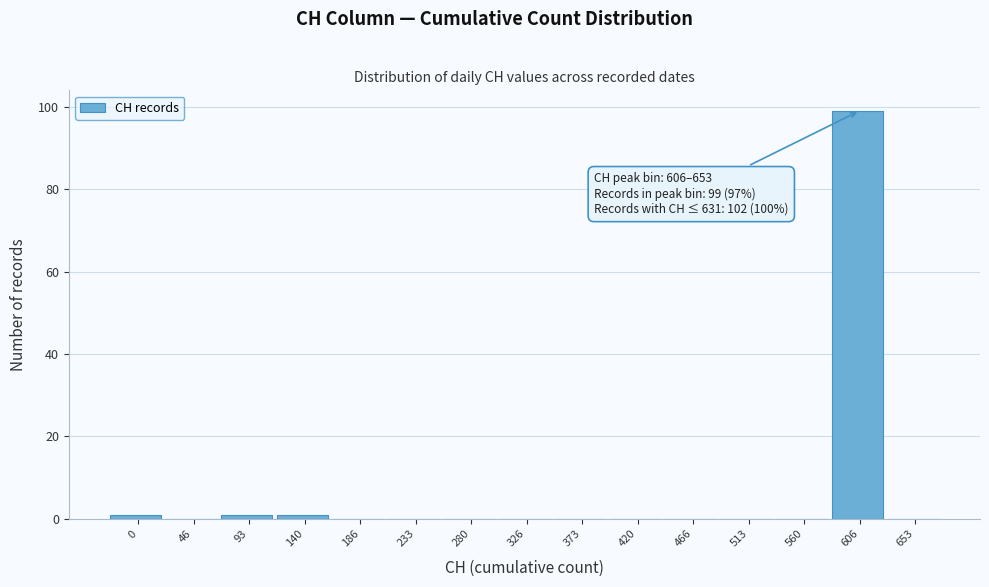

Reading left to right, list all the values displayed in this chart.

0=1	46=0	93=1	140=1	186=0	233=0	280=0	326=0	373=0	420=0	466=0	513=0	560=0	606=99	653=0